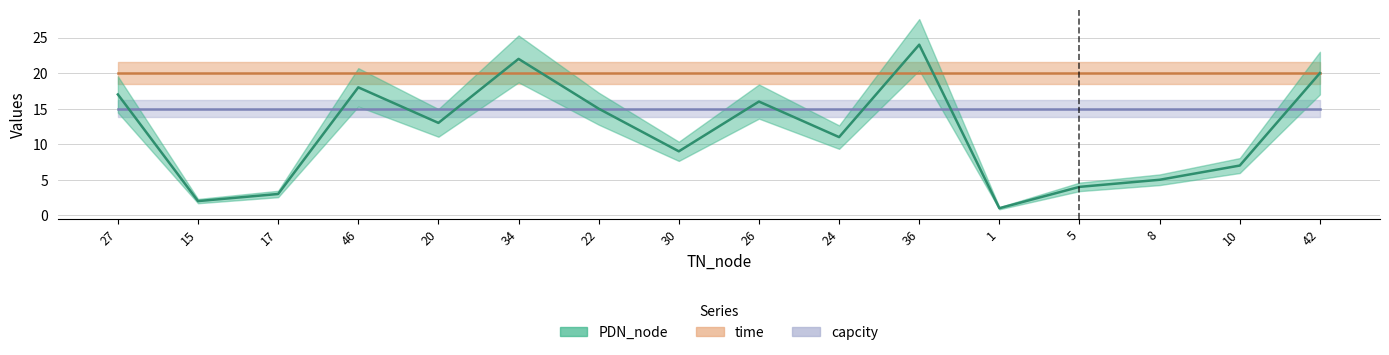

True or false: PDN_node has more than 1 interior local peaks.

True